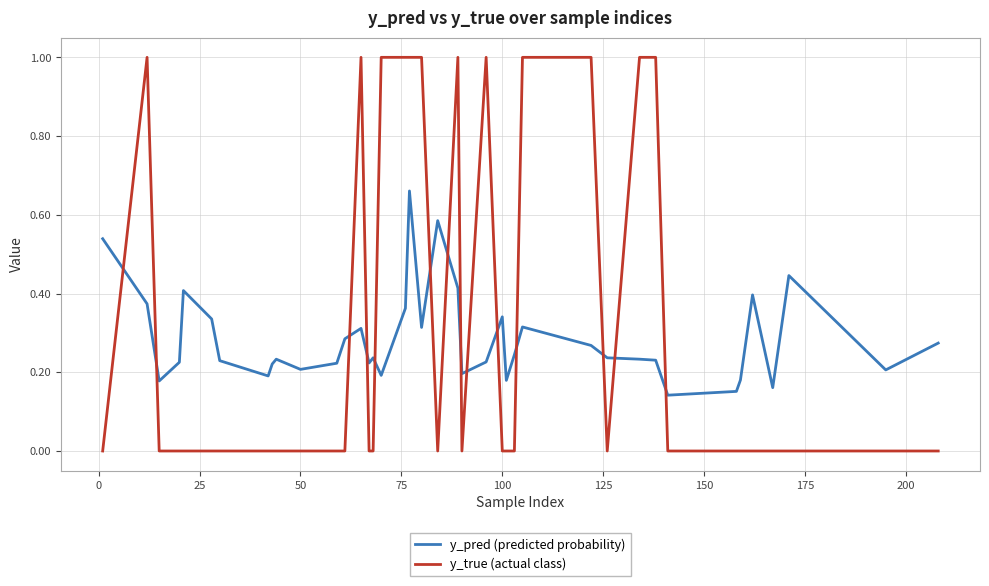

How many intersections are there between y_true (actual class) and y_pred (predicted probability)?

14